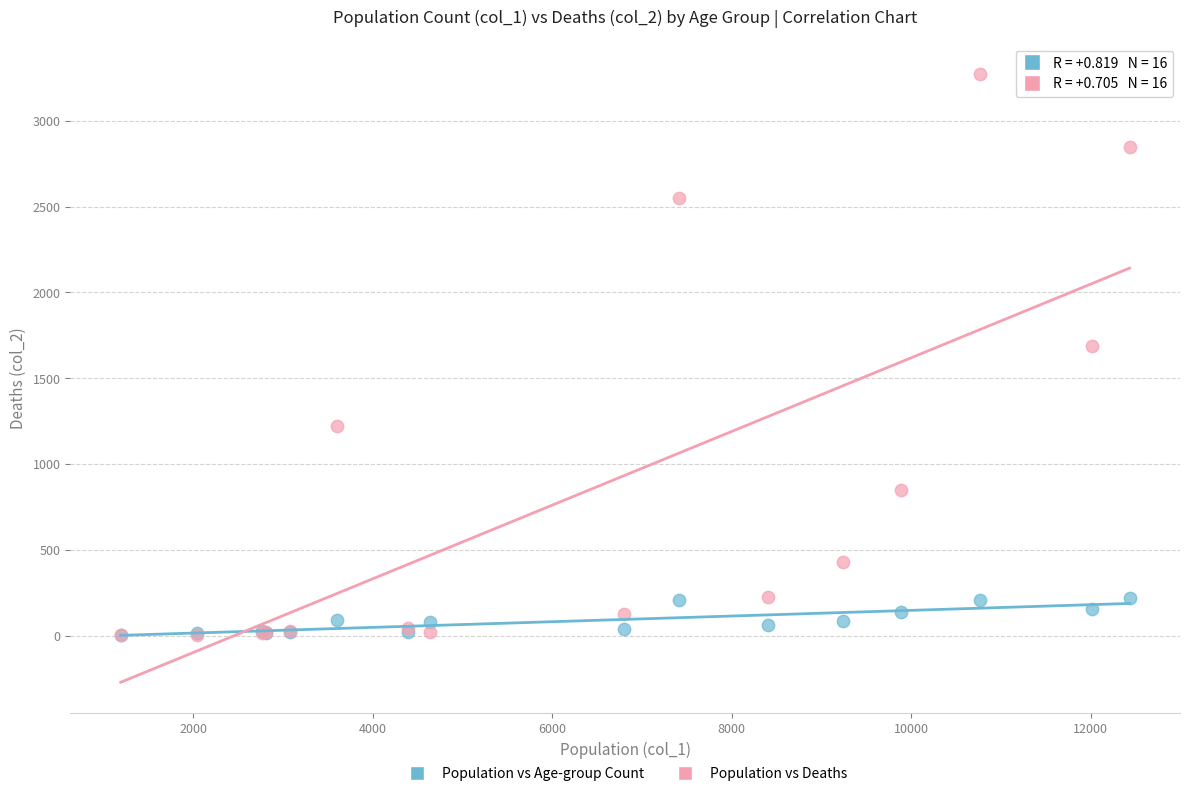

Which series has the widest spread of Y values?

Population vs Deaths